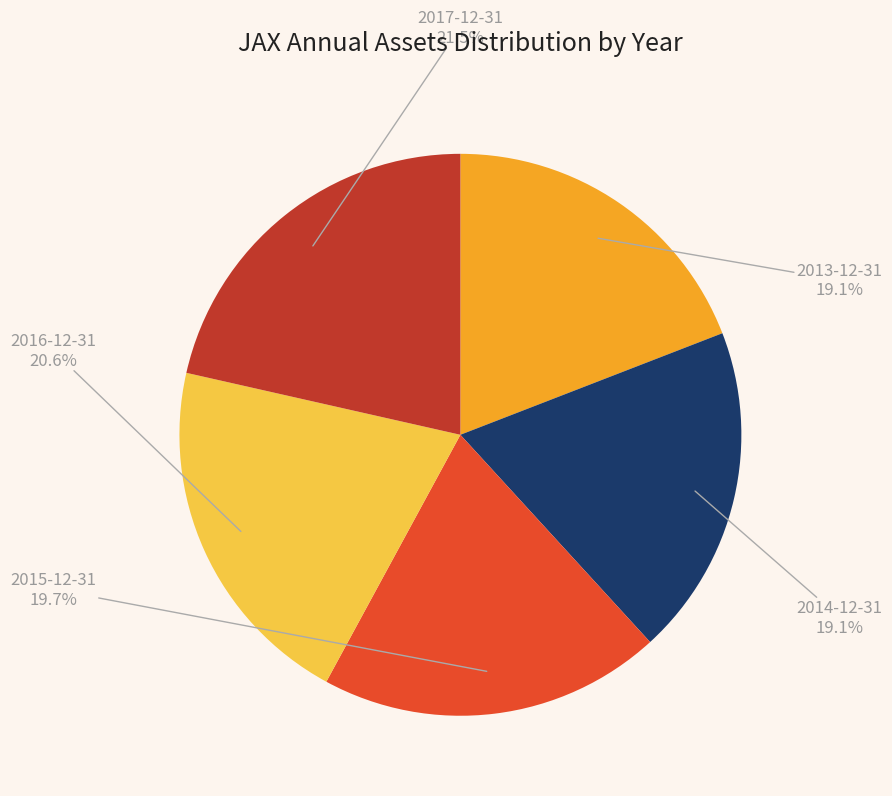

Count the number of slices in the pie.

5